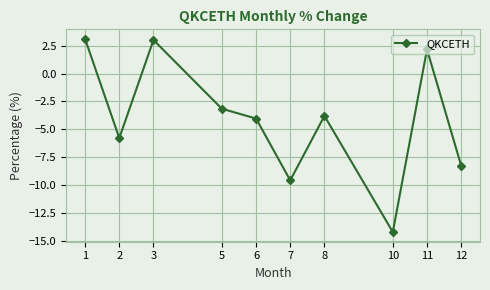

How many values are below zero?

7